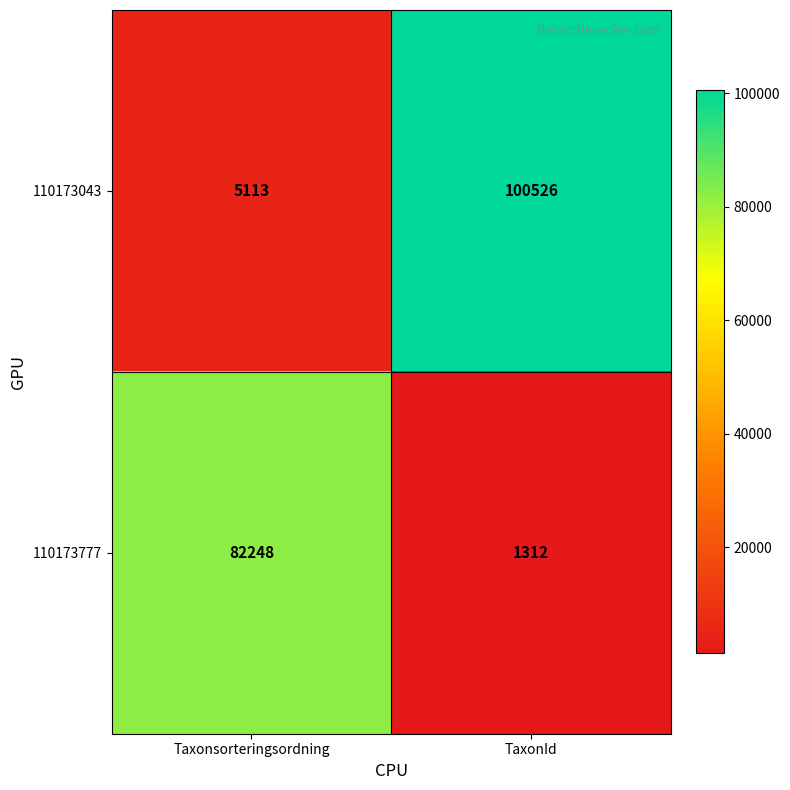

Reading left to right, transcribe all the data shown in this chart.

110173043: 5113	100526
110173777: 82248	1312